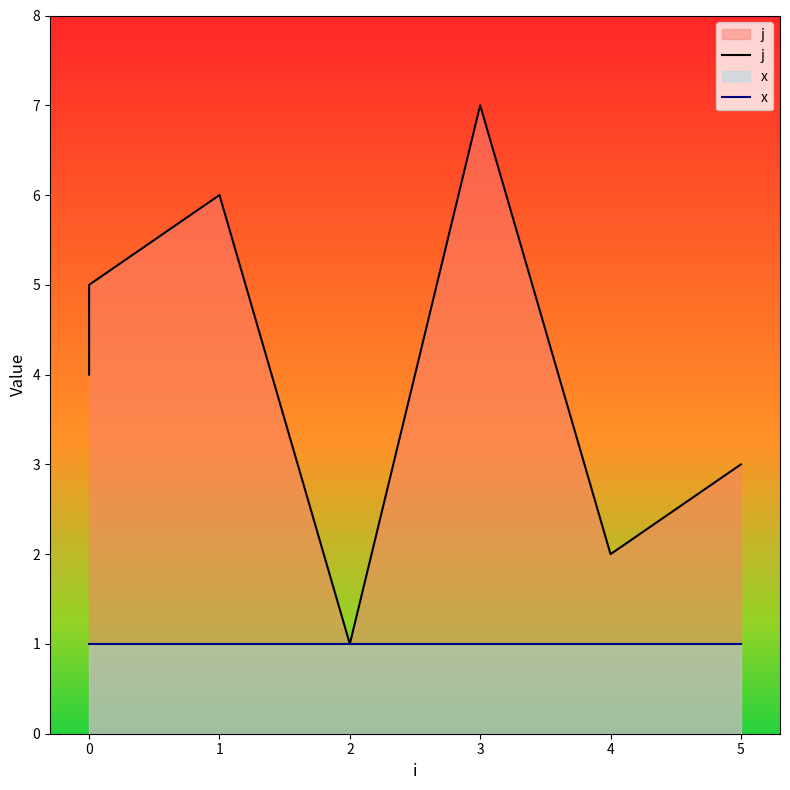

What value does the x series have at 1?

1